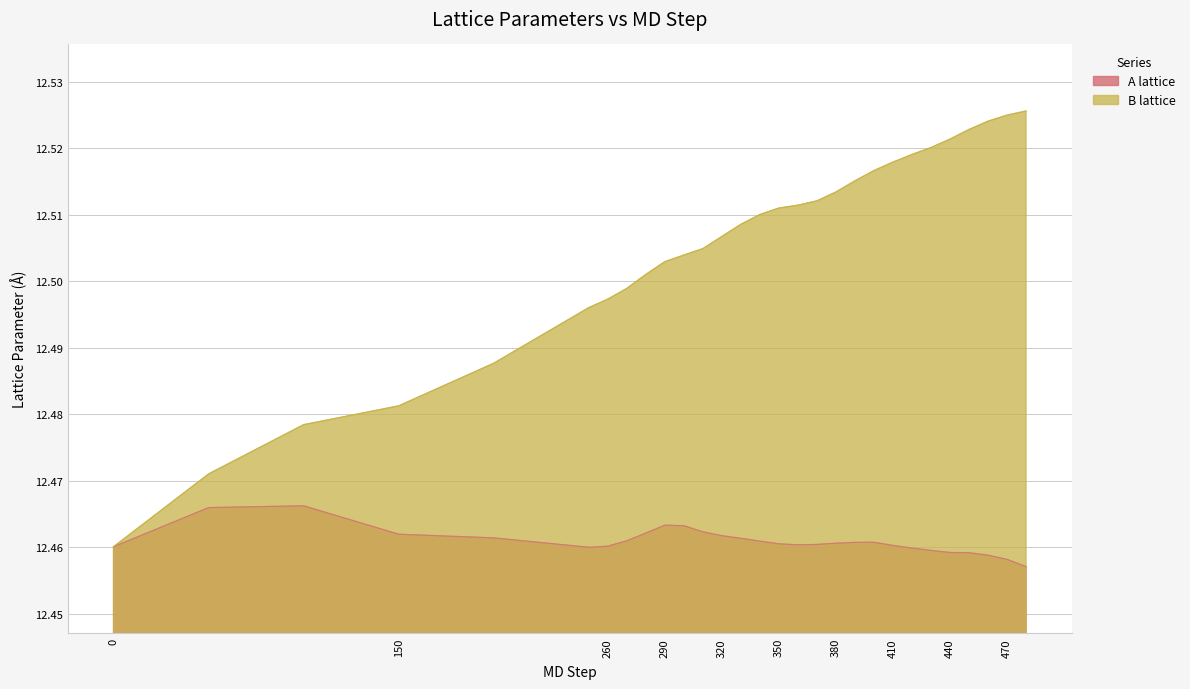

Is the value of B lattice at 400 greater than the value of A lattice at 370?

Yes